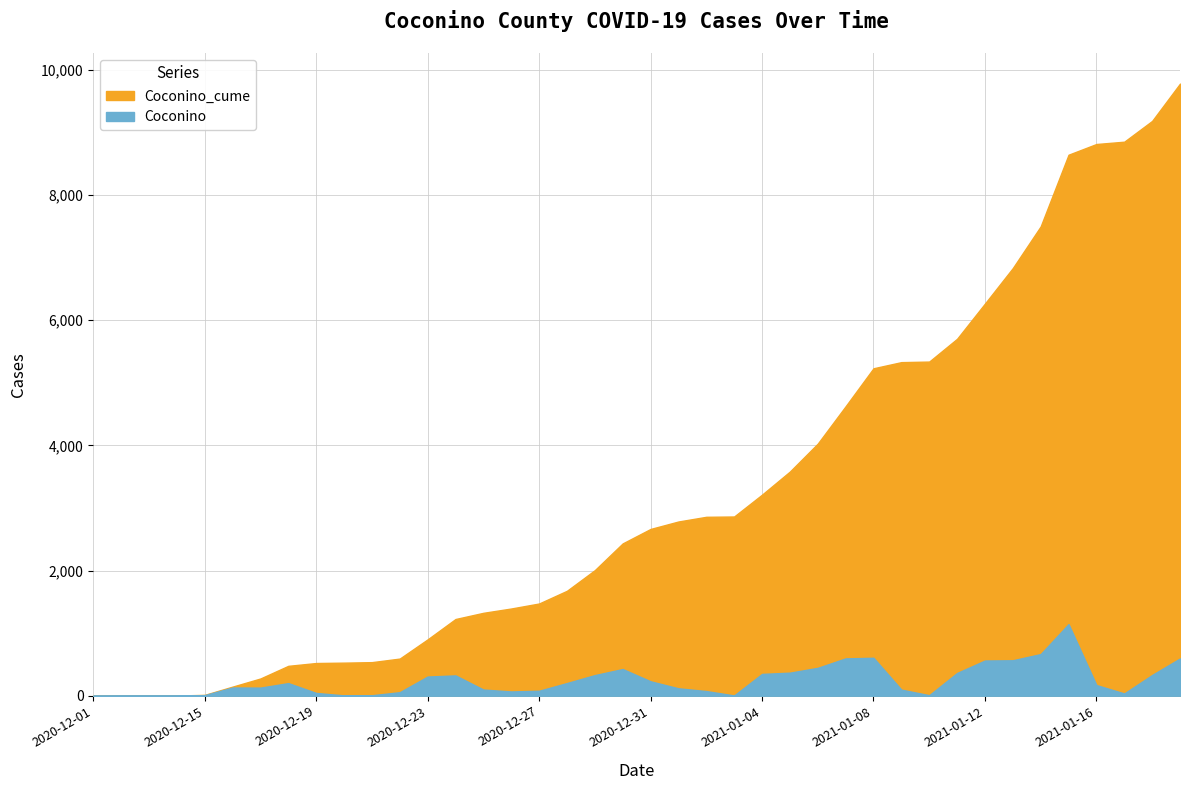

List the labels in order of Coconino value, smallest first.

2020-12-01, 2020-12-02, 2020-12-03, 2020-12-12, 2021-01-03, 2020-12-20, 2020-12-21, 2021-01-10, 2020-12-15, 2021-01-17, 2020-12-19, 2020-12-22, 2020-12-26, 2021-01-02, 2020-12-27, 2021-01-09, 2020-12-25, 2021-01-01, 2020-12-17, 2020-12-16, 2021-01-16, 2020-12-18, 2020-12-28, 2020-12-31, 2020-12-23, 2020-12-24, 2020-12-29, 2021-01-18, 2021-01-04, 2021-01-11, 2021-01-05, 2020-12-30, 2021-01-06, 2021-01-12, 2021-01-13, 2021-01-19, 2021-01-07, 2021-01-08, 2021-01-14, 2021-01-15